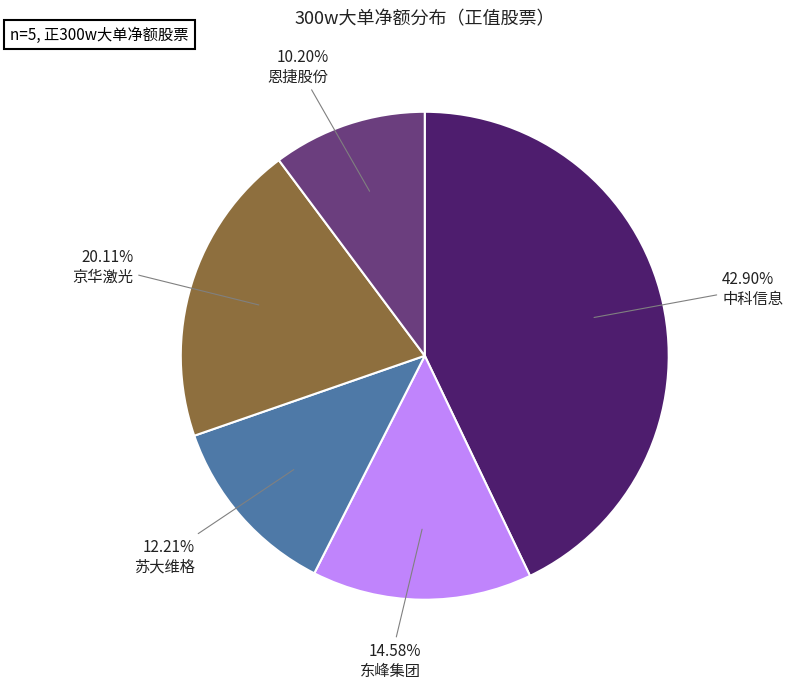

Rank the categories by value from highest to lowest.

中科信息, 京华激光, 东峰集团, 苏大维格, 恩捷股份